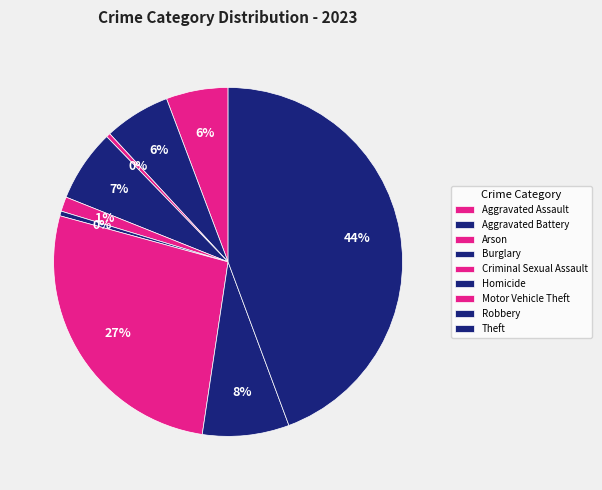

How many segments does this pie chart have?

9